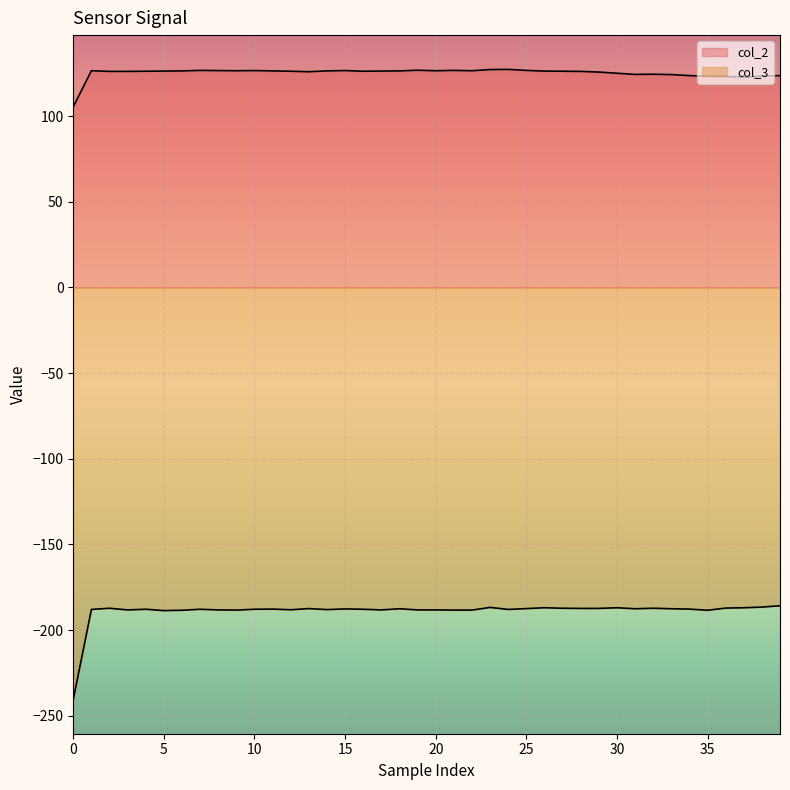

What are all the series names shown in the legend?

col_2, col_3